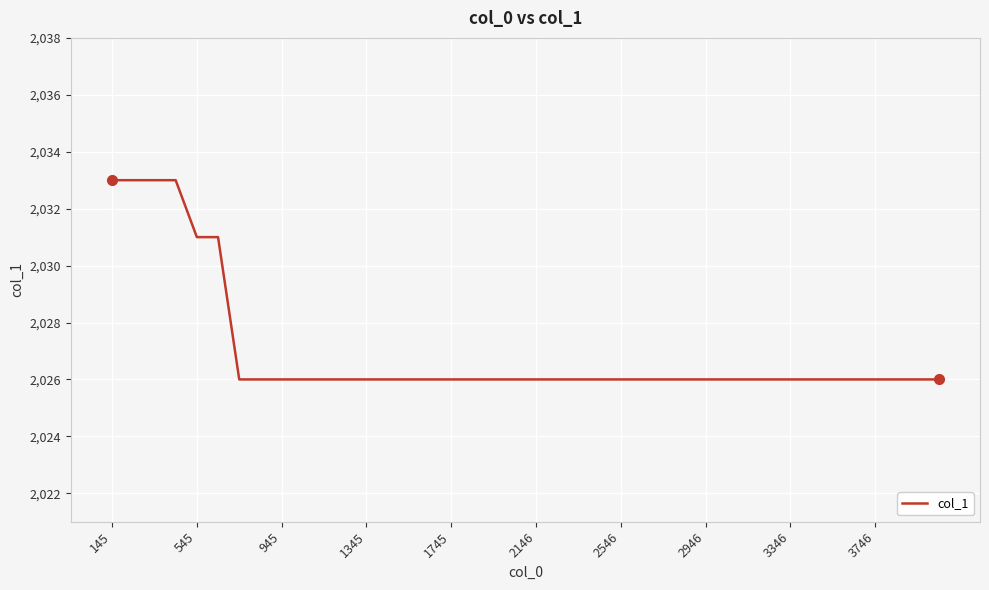

Reading left to right, extract all data points from this chart.

2033	2033	2033	2033	2031	2031	2026	2026	2026	2026	2026	2026	2026	2026	2026	2026	2026	2026	2026	2026	2026	2026	2026	2026	2026	2026	2026	2026	2026	2026	2026	2026	2026	2026	2026	2026	2026	2026	2026	2026